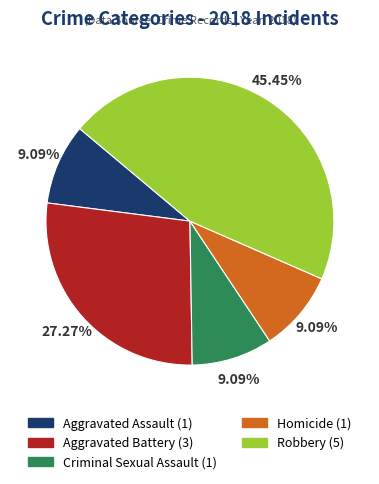

Is there a majority slice in this chart?

No